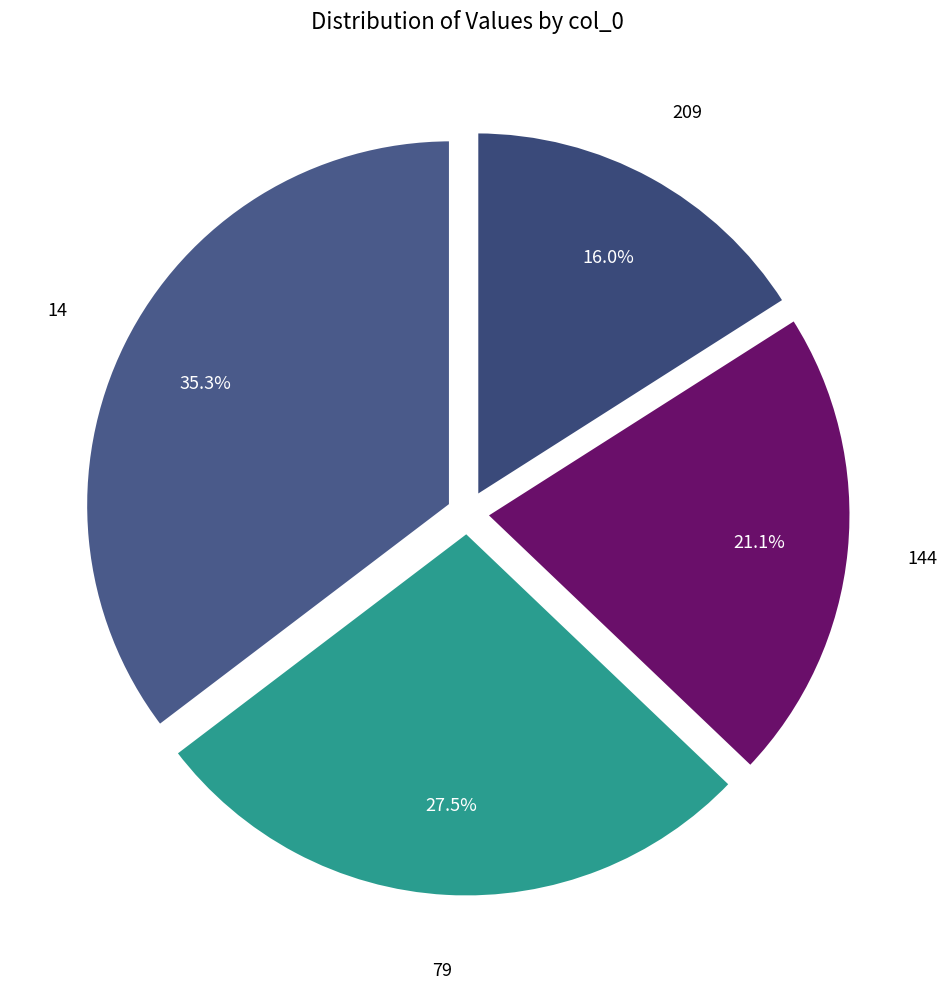

Does any single category account for the majority?

No